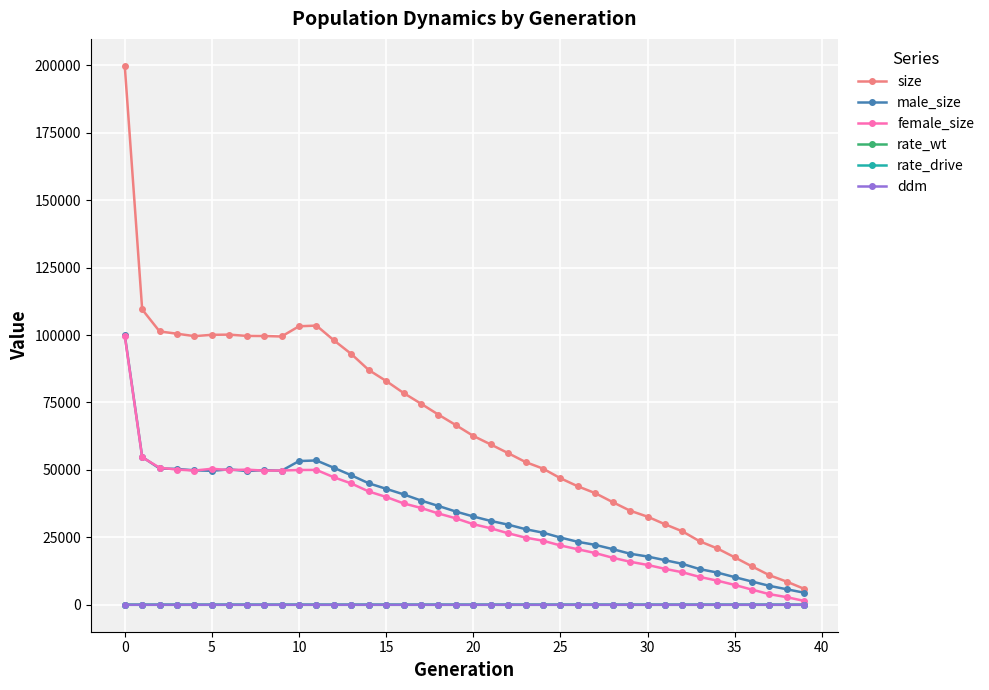

In female_size, how many points are lower than both neighbors (excluding endpoints)?

3